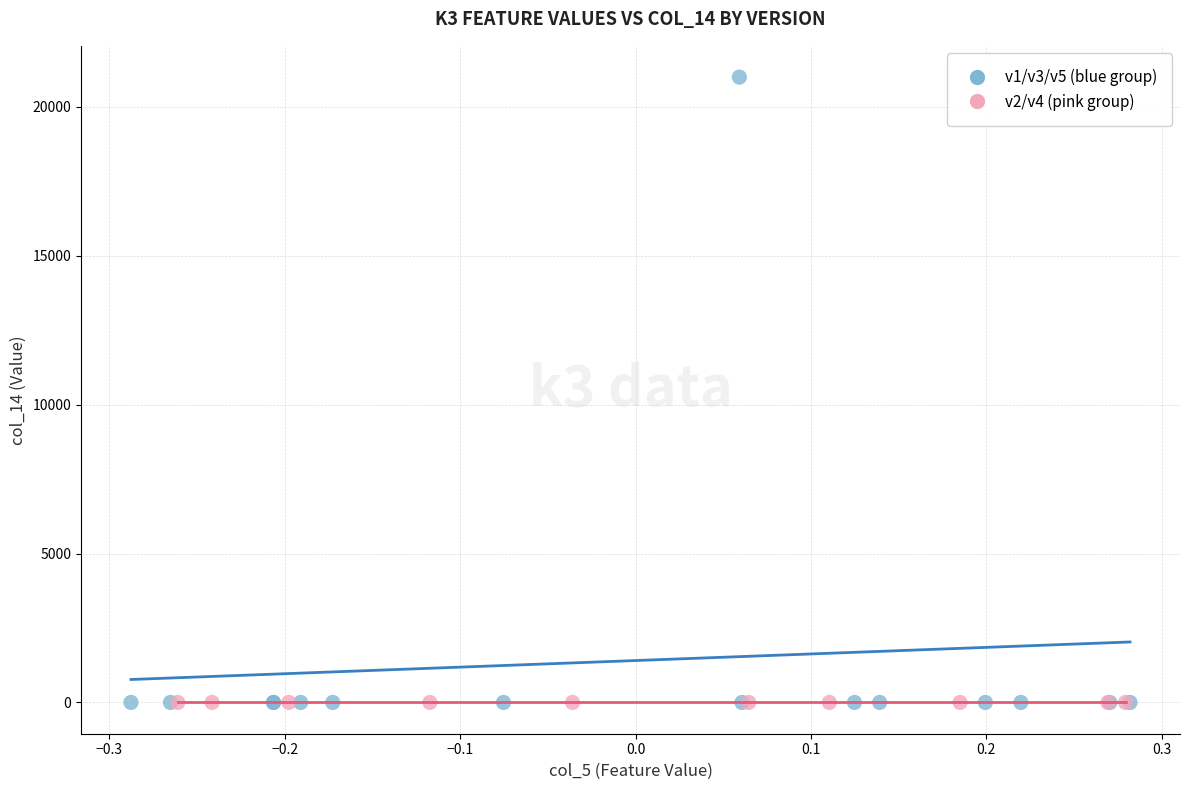

Which series has the largest Y range (max minus min)?

v1/v3/v5 (blue group)